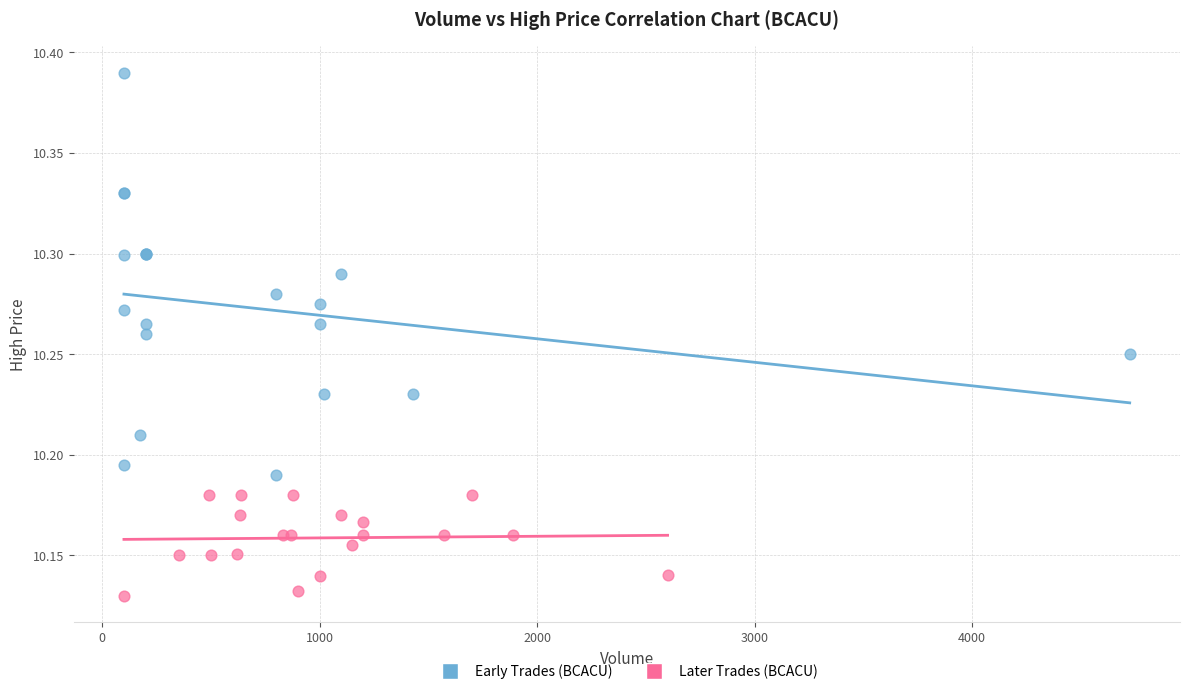

What are all the series names shown in the legend?

Early Trades (BCACU), Later Trades (BCACU)